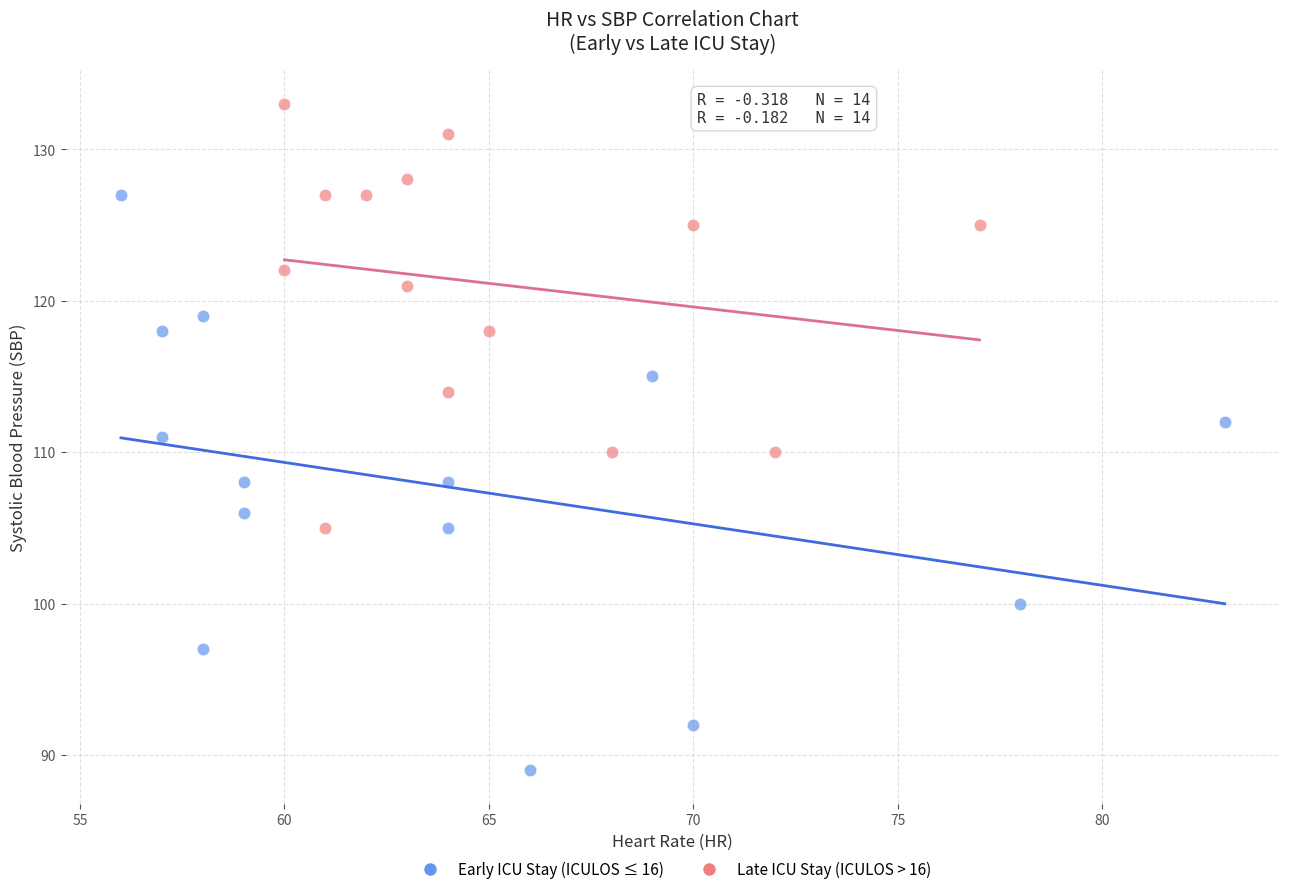

Which series has the largest Y range (max minus min)?

Early ICU Stay (ICULOS ≤ 16)